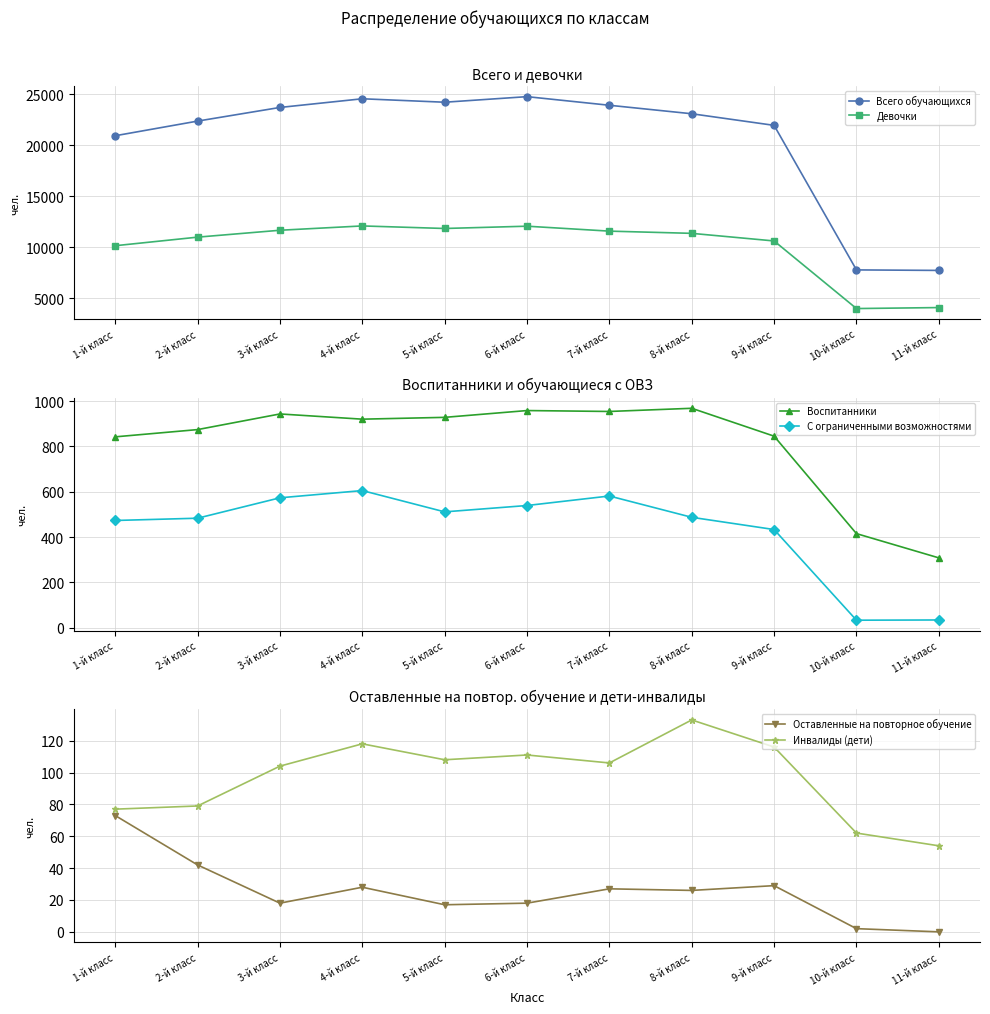

What are all the series names shown in the legend?

Всего обучающихся, Девочки, Воспитанники, С ограниченными возможностями, Оставленные на повторное обучение, Инвалиды (дети)